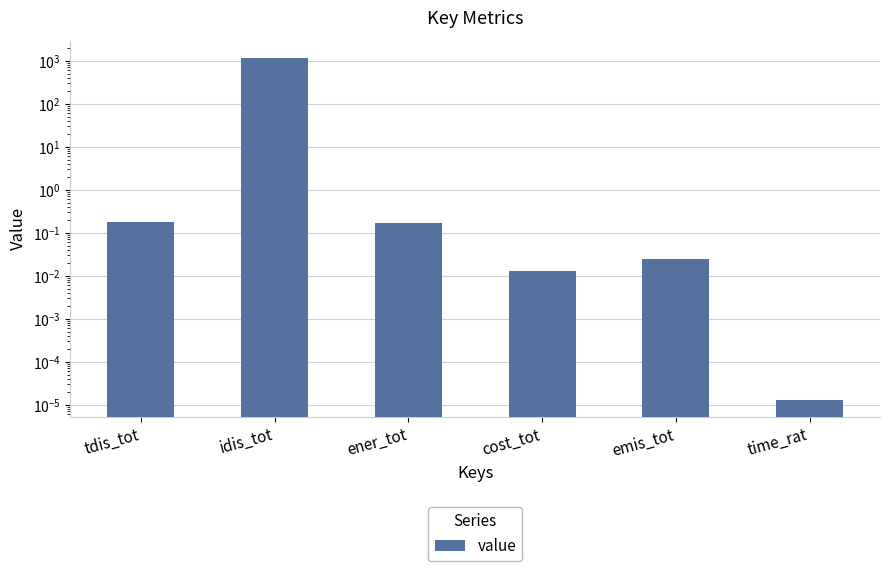

Reading left to right, list all the values displayed in this chart.

tdis_tot=0.2	idis_tot=1180.4	ener_tot=0.2	cost_tot=0.0	emis_tot=0.0	time_rat=0.0